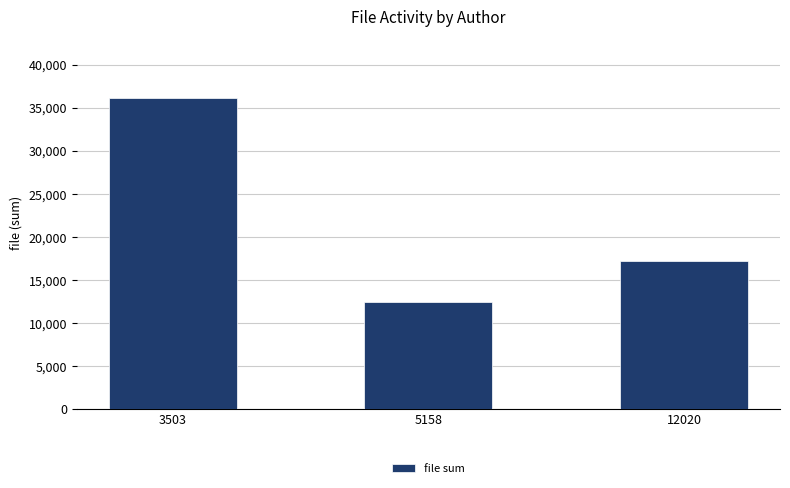

Reading left to right, what are all the values shown in this chart?

3503=36060	5158=12466	12020=17233